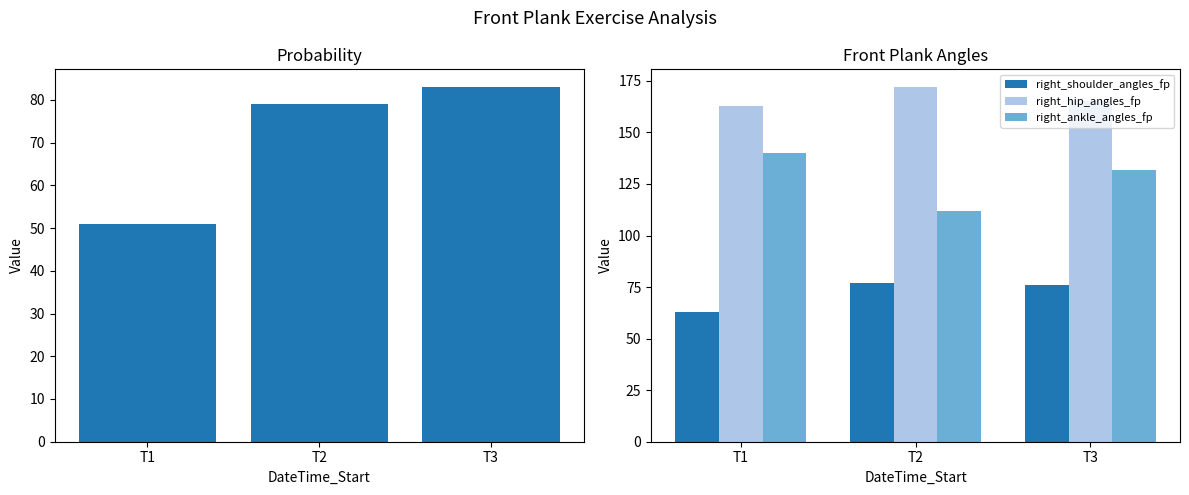

Which has a higher value, T2 or T3?

T3